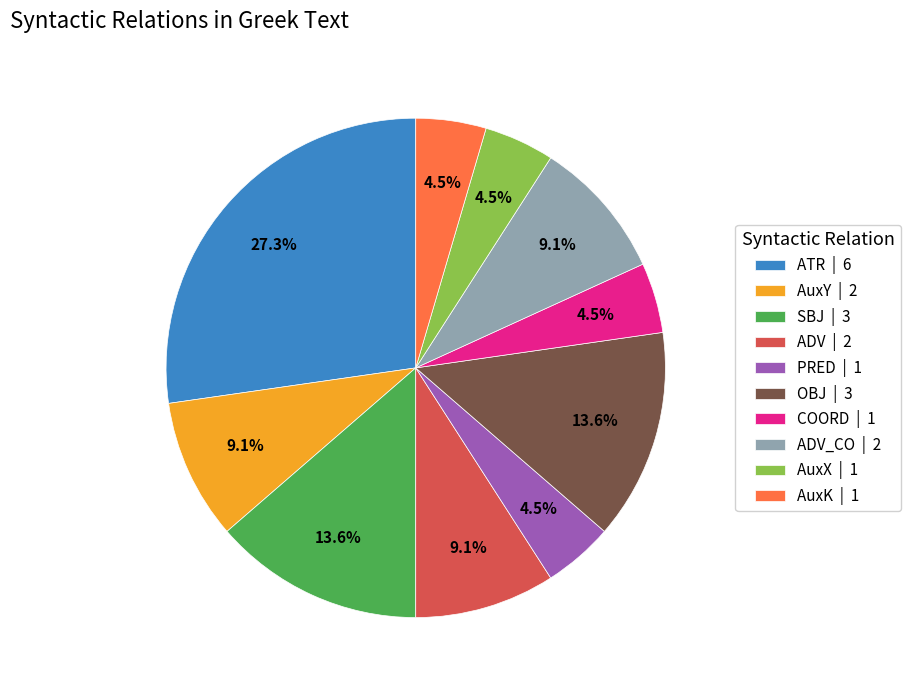

Does any single category account for the majority?

No